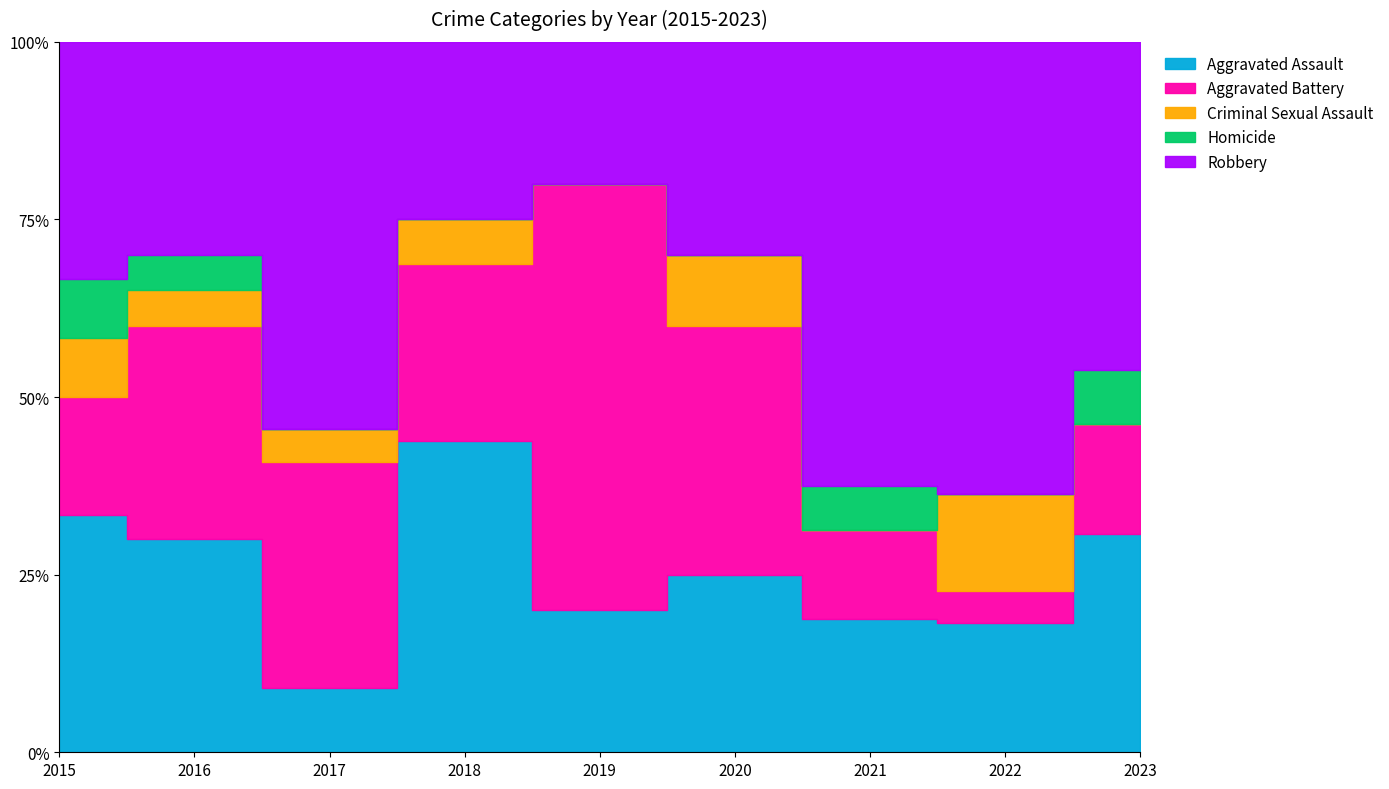

How many lines are shown in the chart?

5